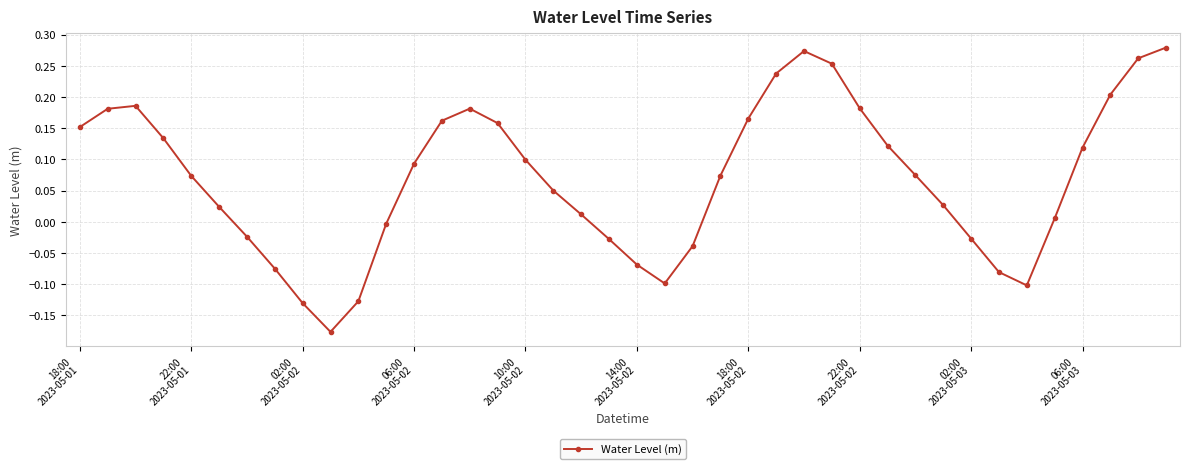

How many interior local valleys (lower than both neighbors) does the data have?

3